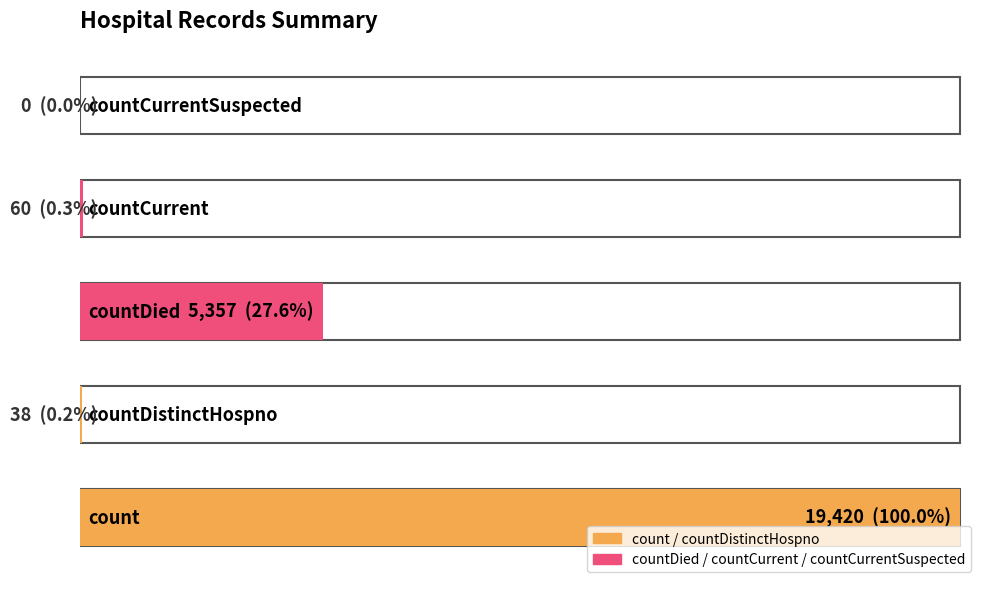

Count the number of values greater than 60.

2